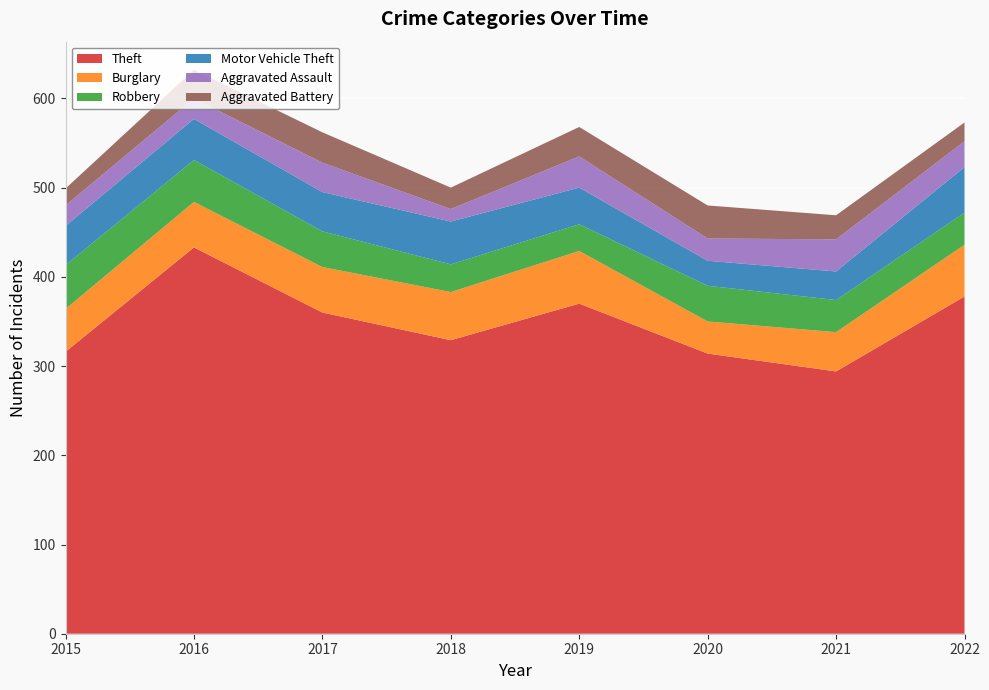

Reading left to right, transcribe all the data shown in this chart.

Theft: 2015=316	2016=433	2017=360	2018=329	2019=370	2020=314	2021=294	2022=378
Burglary: 2015=48	2016=51	2017=51	2018=54	2019=59	2020=36	2021=44	2022=58
Robbery: 2015=49	2016=47	2017=40	2018=31	2019=30	2020=40	2021=36	2022=36
Motor Vehicle Theft: 2015=44	2016=46	2017=44	2018=48	2019=41	2020=28	2021=32	2022=51
Aggravated Assault: 2015=23	2016=23	2017=33	2018=14	2019=35	2020=25	2021=36	2022=29
Aggravated Battery: 2015=19	2016=32	2017=34	2018=24	2019=33	2020=37	2021=27	2022=21